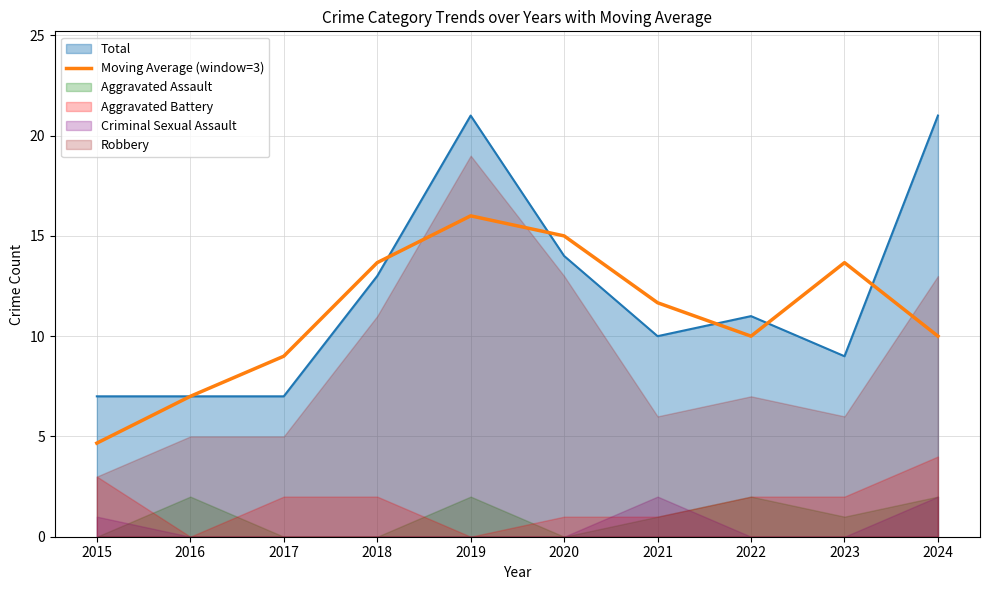

Does the chart have visible grid lines?

Yes